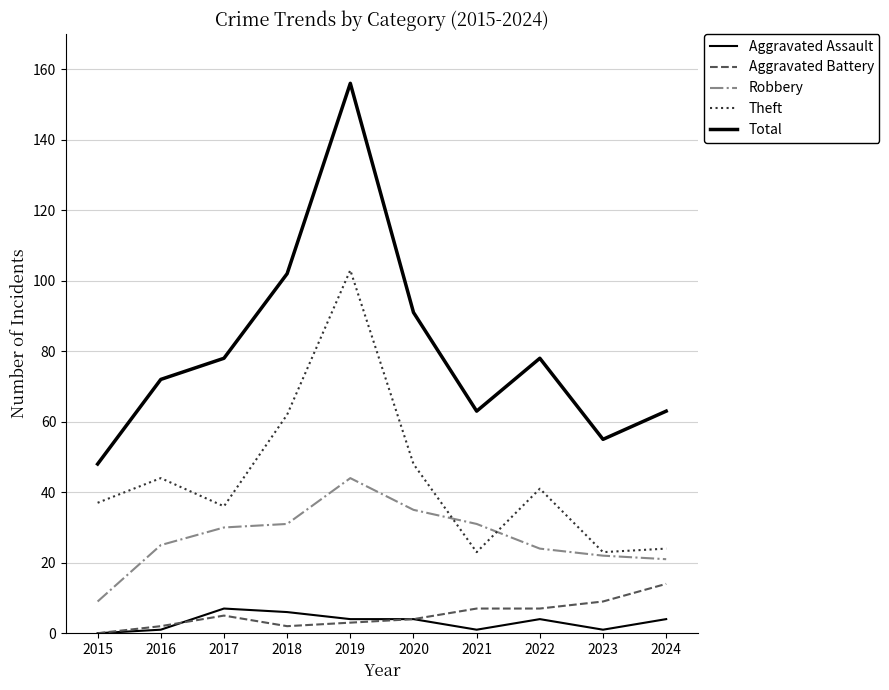

Reading left to right, extract all data points from this chart.

Aggravated Assault: 2015=0	2016=1	2017=7	2018=6	2019=4	2020=4	2021=1	2022=4	2023=1	2024=4
Aggravated Battery: 2015=0	2016=2	2017=5	2018=2	2019=3	2020=4	2021=7	2022=7	2023=9	2024=14
Robbery: 2015=9	2016=25	2017=30	2018=31	2019=44	2020=35	2021=31	2022=24	2023=22	2024=21
Theft: 2015=37	2016=44	2017=36	2018=62	2019=103	2020=48	2021=23	2022=41	2023=23	2024=24
Total: 2015=48	2016=72	2017=78	2018=102	2019=156	2020=91	2021=63	2022=78	2023=55	2024=63